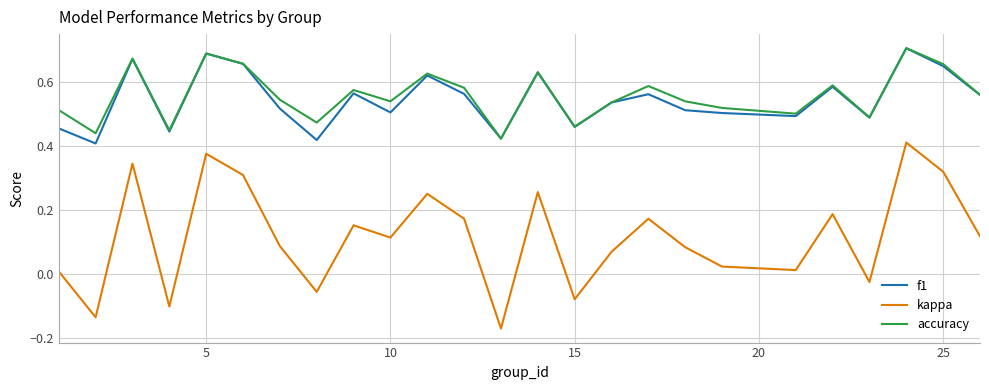

Which series has the largest range (max minus min)?

kappa